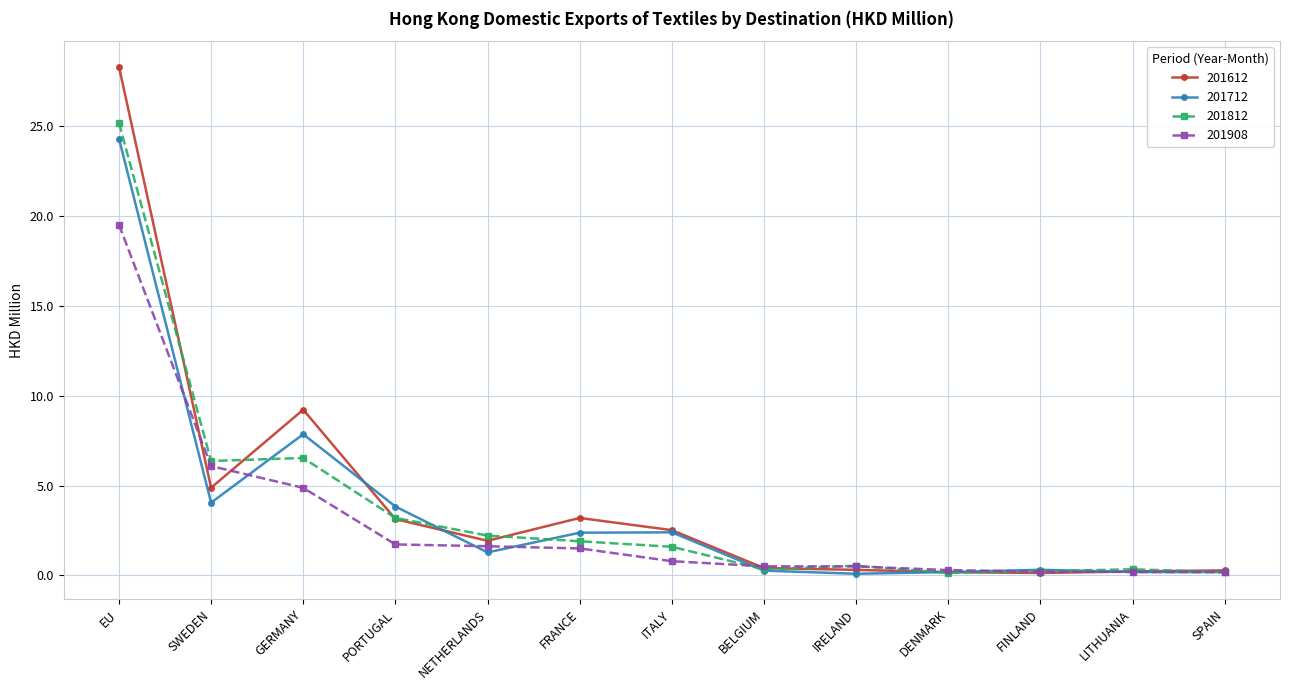

What is the greatest value displayed?

28.3